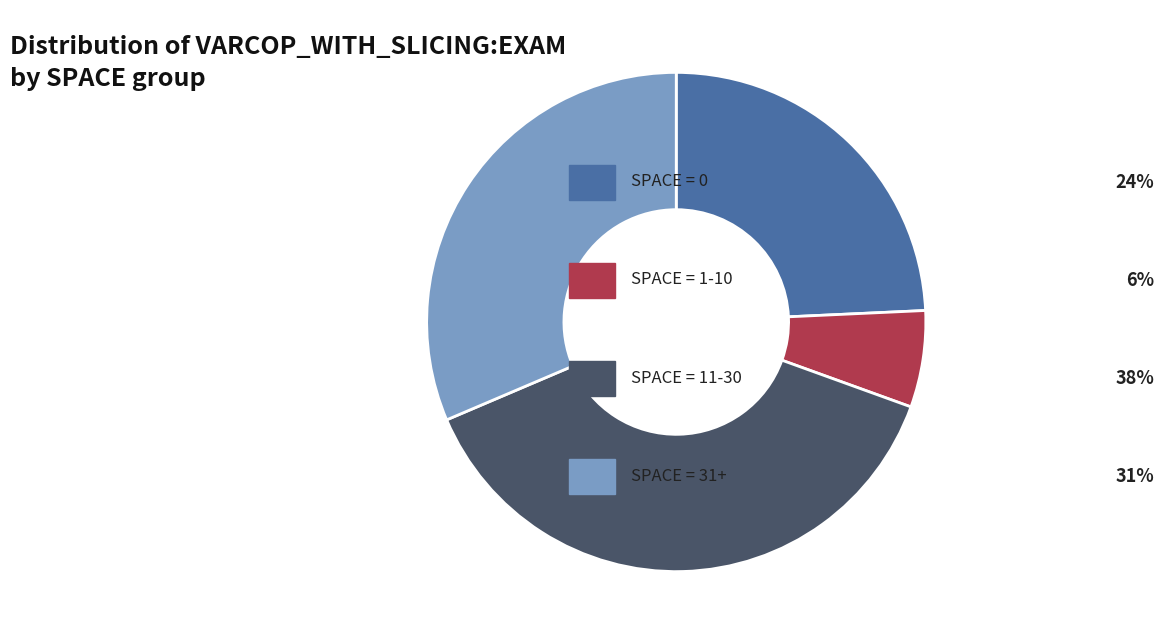

Does any single category account for the majority?

No